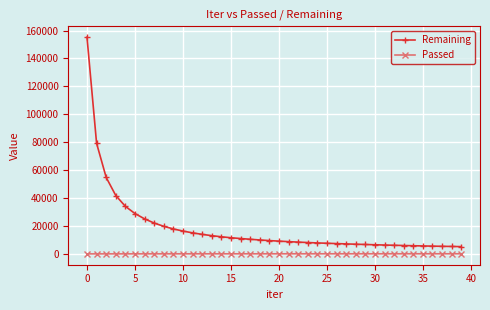

What is the average value of the Passed series?

196